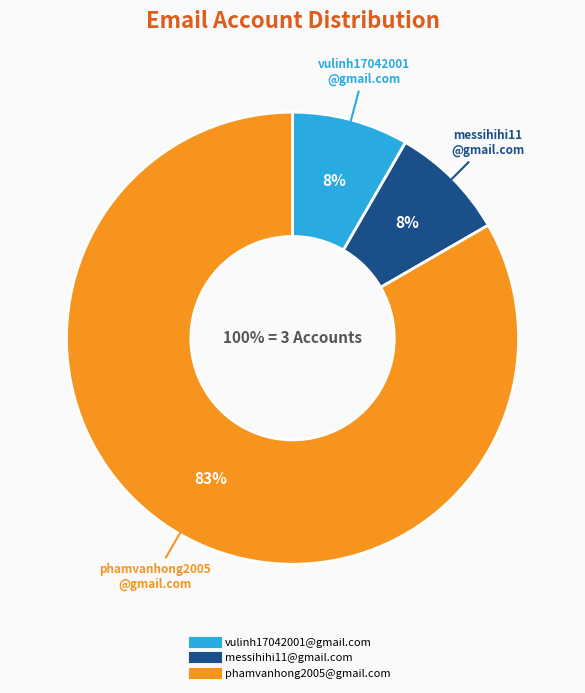

Rank the categories by value from lowest to highest.

vulinh17042001@gmail.com, messihihi11@gmail.com, phamvanhong2005@gmail.com